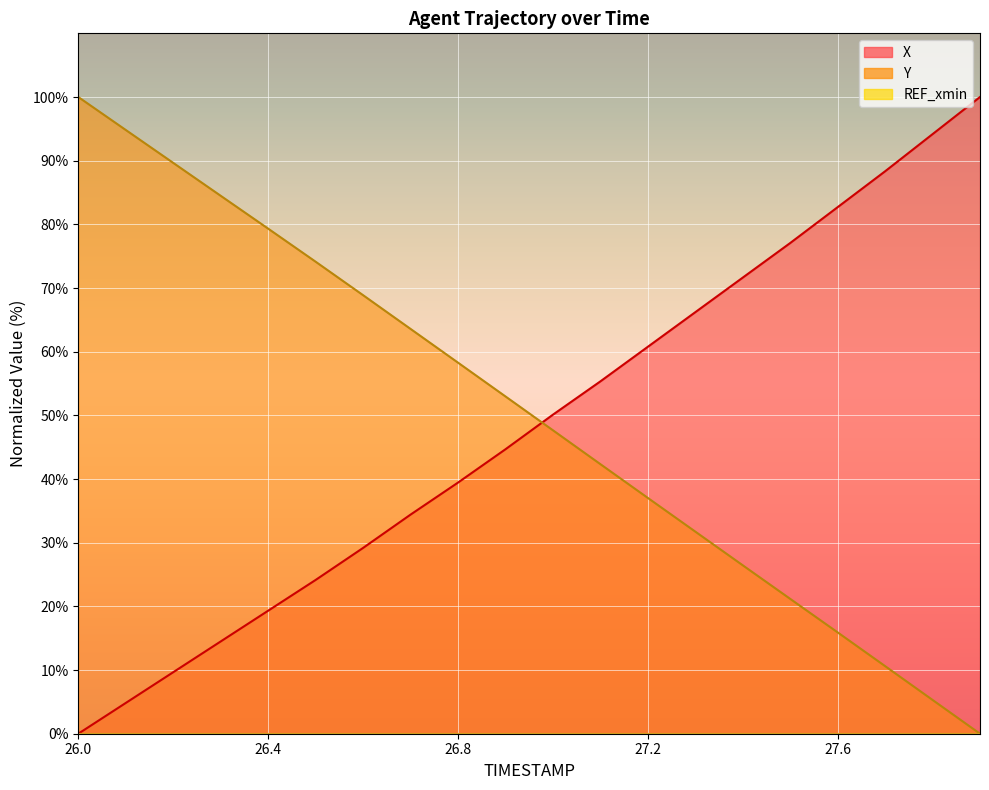

Which series has the largest range (max minus min)?

X